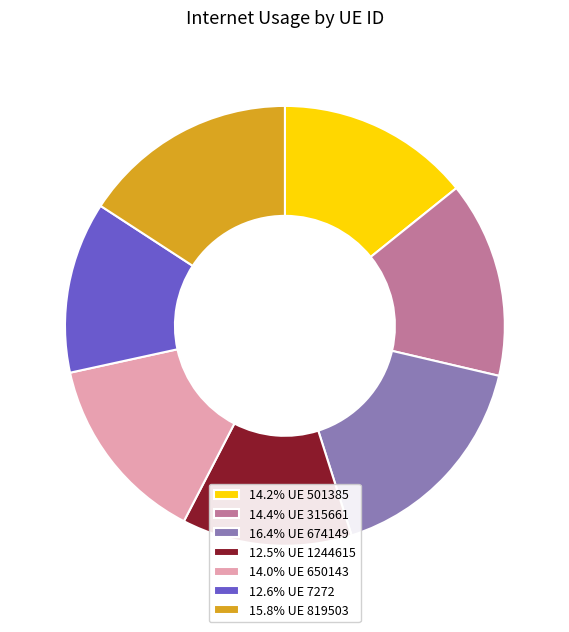

Combined, do 14.4% UE 315661 and 16.4% UE 674149 account for over 50%?

No